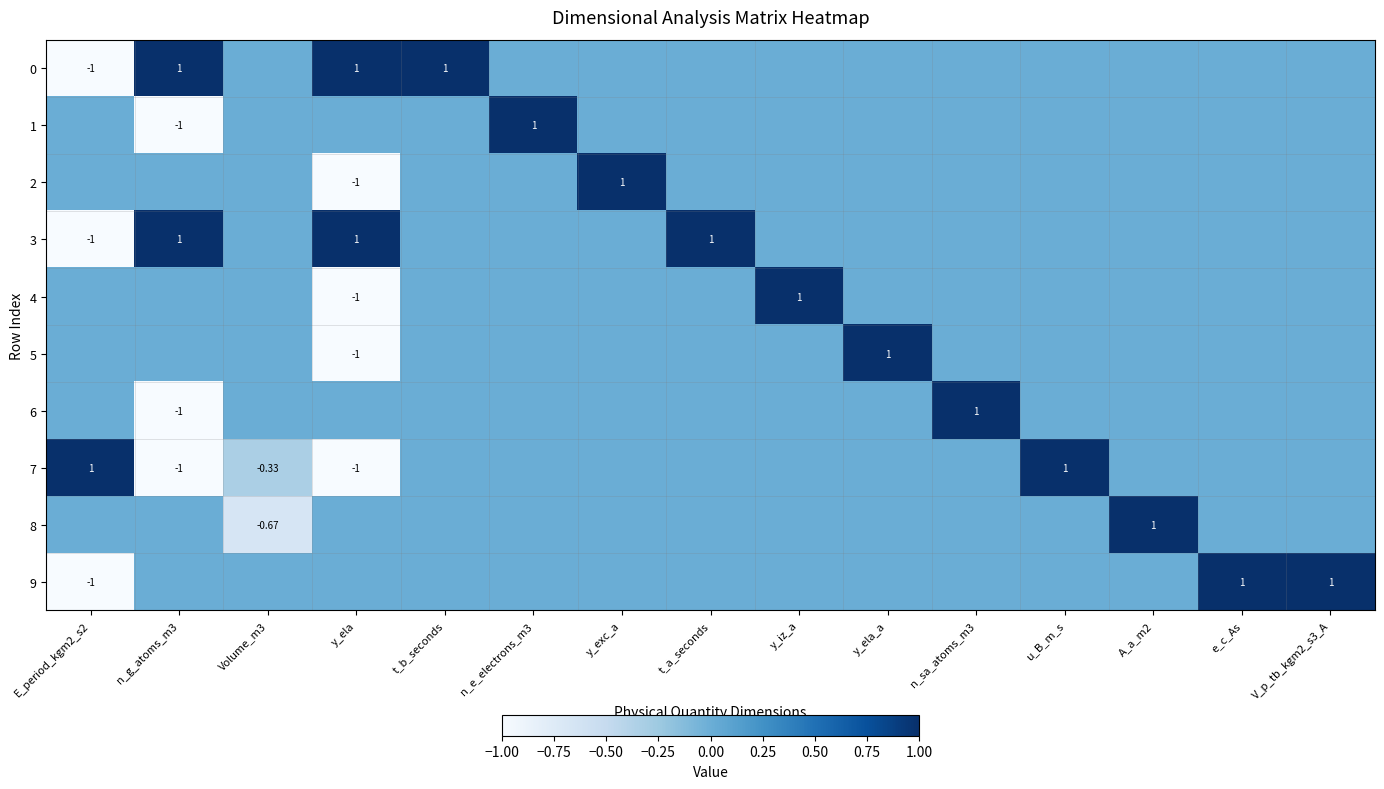

How many data points does each series have?

15